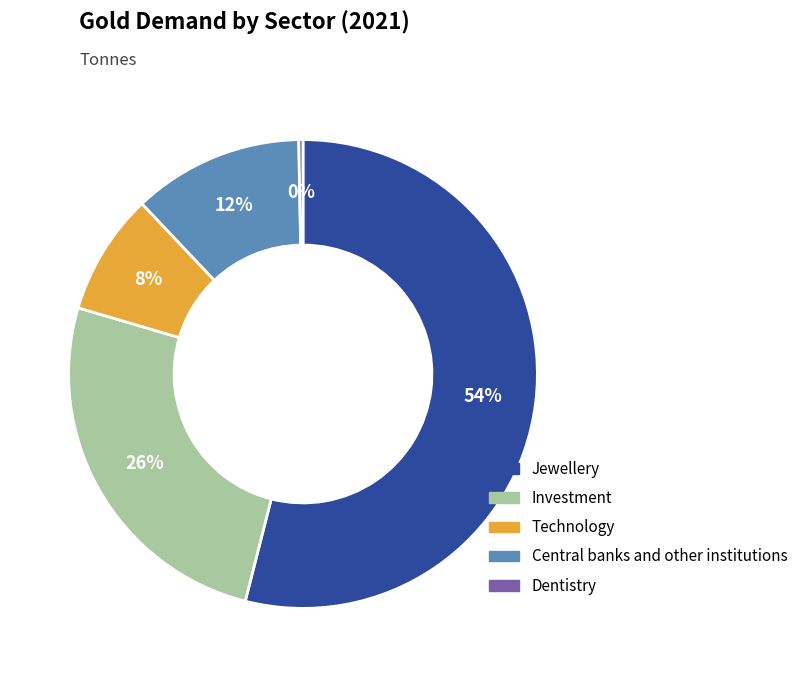

Which has a higher value, Technology or Dentistry?

Technology